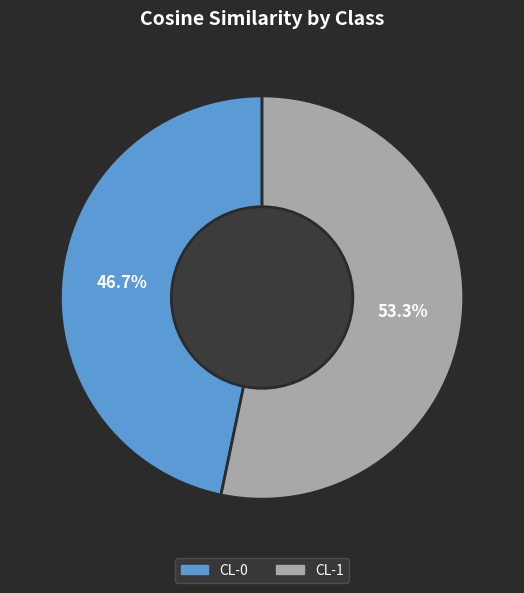

What percentage is NOT represented by CL-0?

53.3%